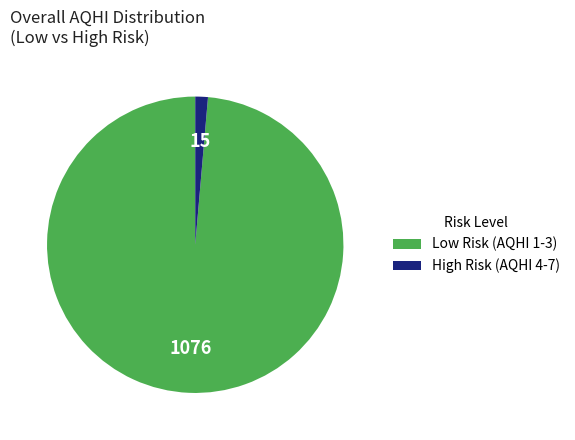

Is there any slice that represents more than half of the pie?

Yes